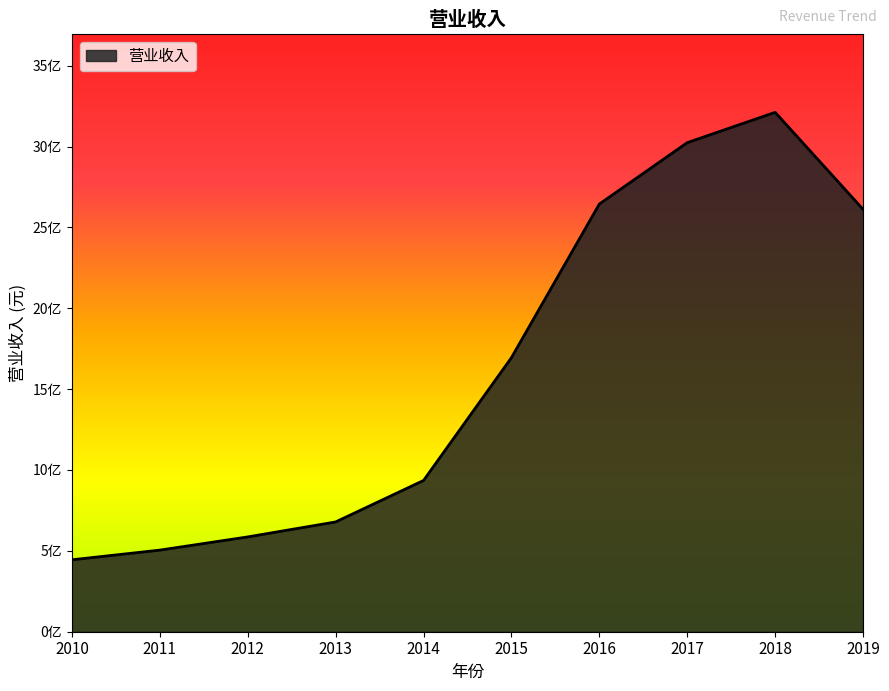

Is this an area chart (filled region under the line)?

Yes